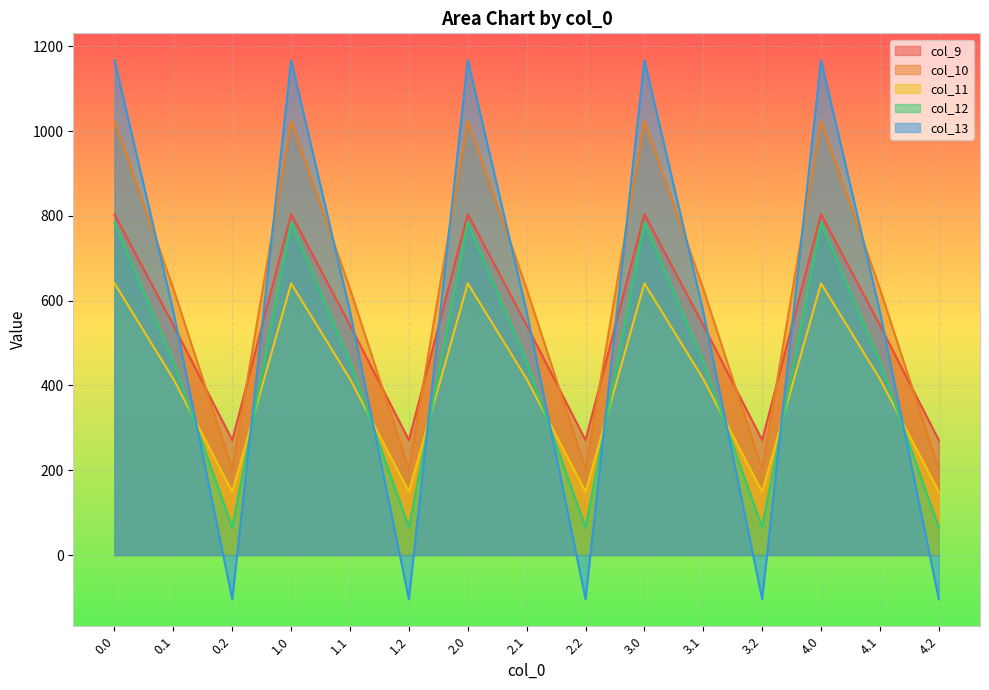

What is the smallest value displayed?

-104.4